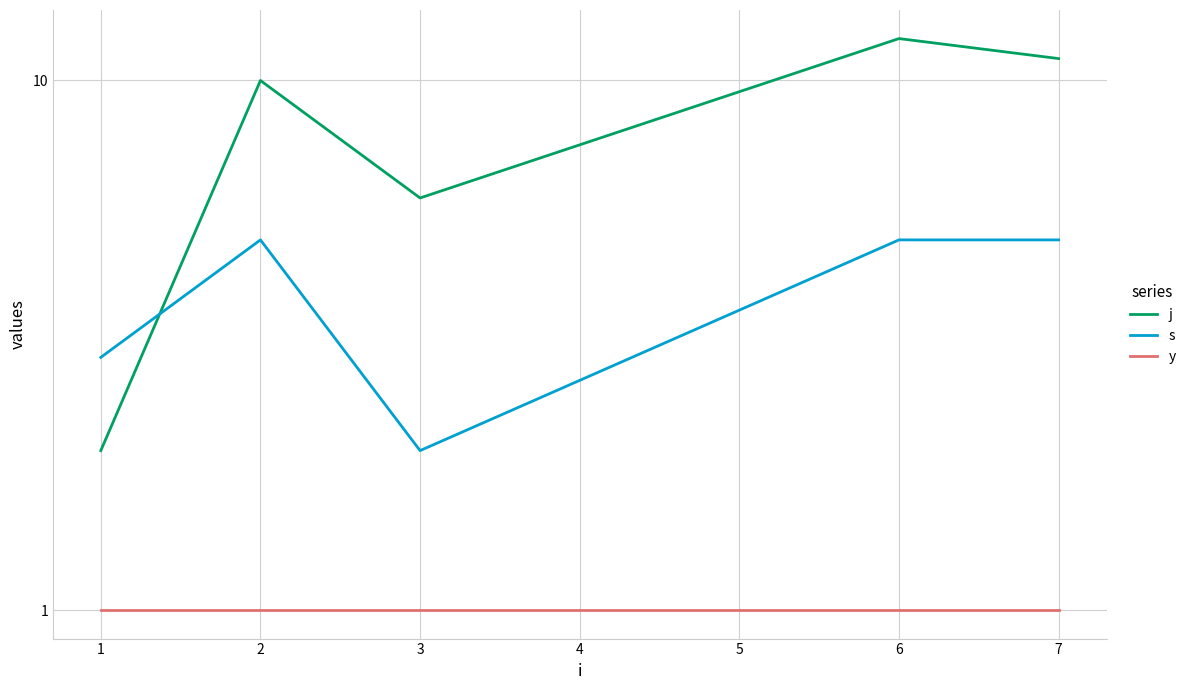

After their last crossing, which series has the higher values: s or j?

j